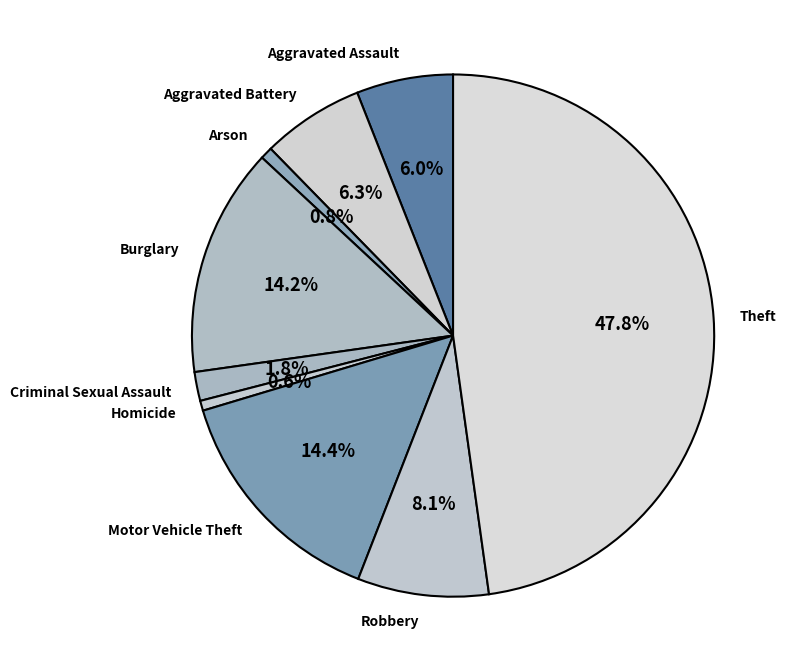

Does Motor Vehicle Theft account for over 50% of the chart?

No